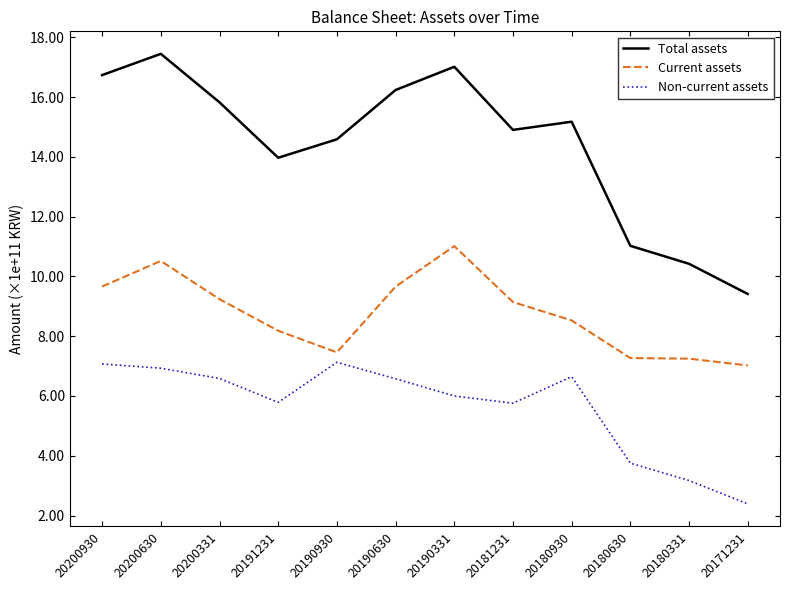

Rank the series by their maximum value, from highest to lowest.

Total assets, Current assets, Non-current assets